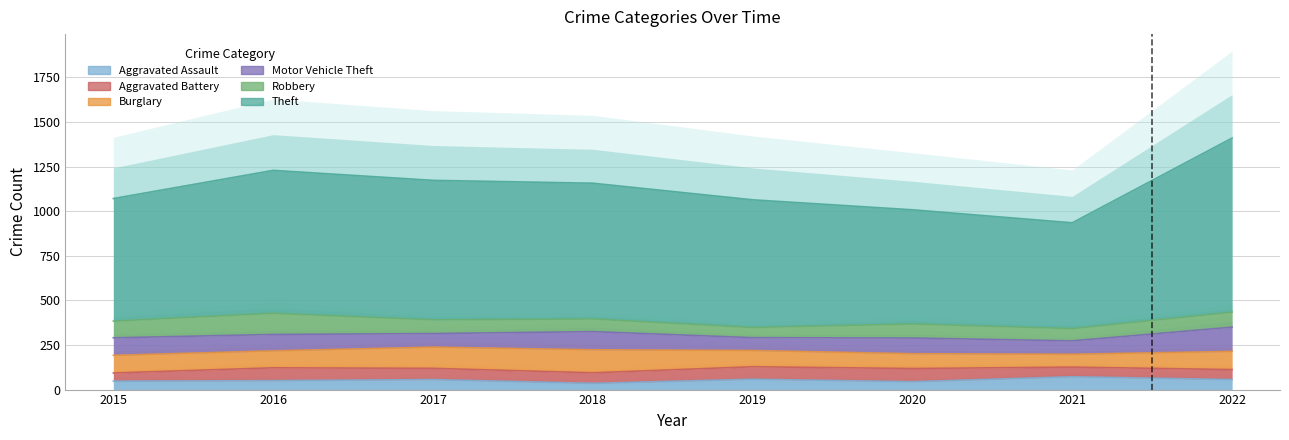

Reading right to left, what are all the values shown in this chart?

Aggravated Assault: 2022=56	2021=72	2020=44	2019=58	2018=35	2017=56	2016=50	2015=47
Aggravated Battery: 2022=56	2021=54	2020=74	2019=70	2018=59	2017=63	2016=72	2015=46
Burglary: 2022=102	2021=72	2020=83	2019=91	2018=129	2017=119	2016=95	2015=99
Motor Vehicle Theft: 2022=136	2021=75	2020=88	2019=72	2018=102	2017=76	2016=92	2015=98
Robbery: 2022=84	2021=69	2020=79	2019=57	2018=71	2017=77	2016=119	2015=94
Theft: 2022=976	2021=593	2020=640	2019=716	2018=761	2017=782	2016=801	2015=687